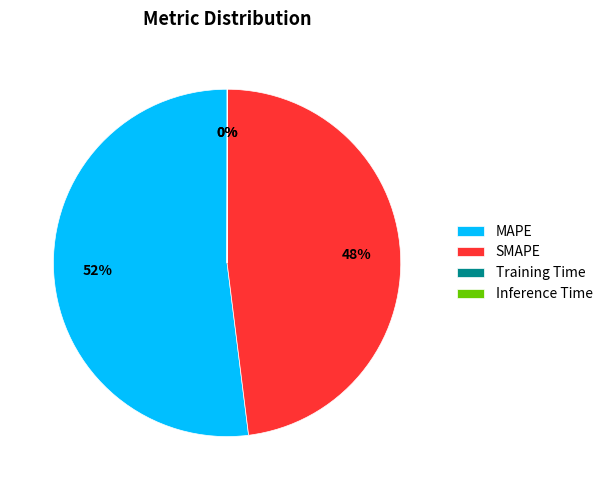

To the nearest percent, what portion does SMAPE represent?

48%